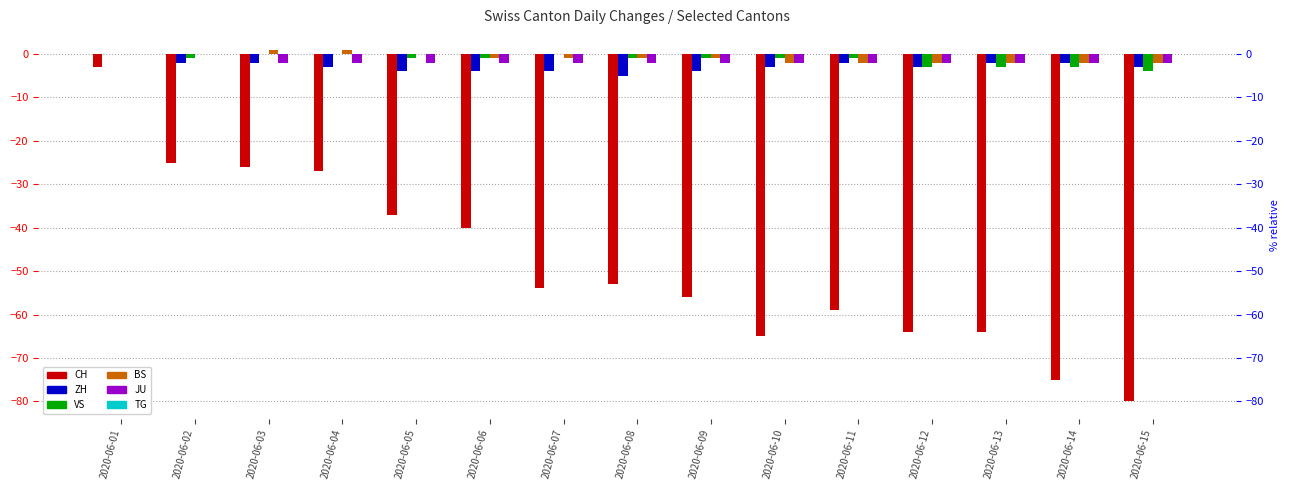

At which category is the sum across all series the highest?

2020-06-01